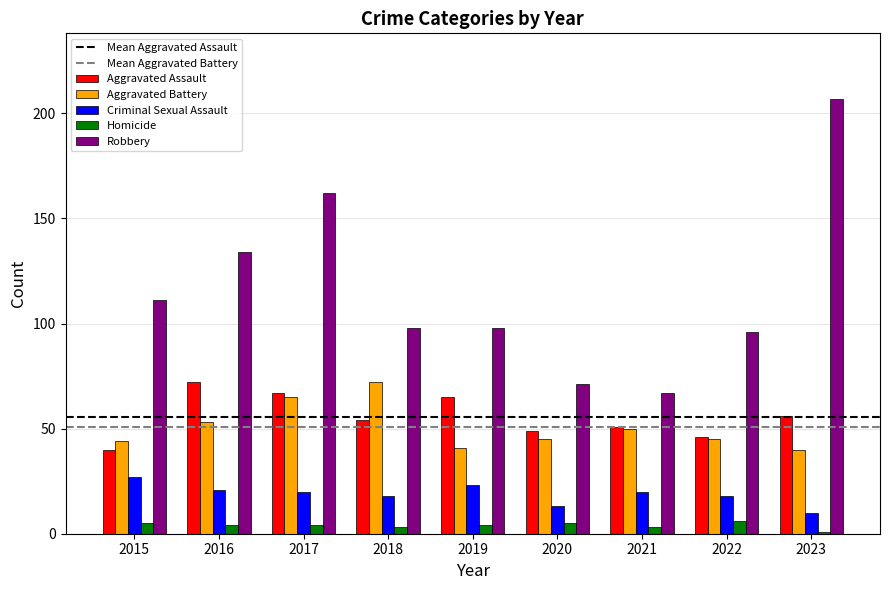

At 2019, list the series in order from largest to smallest.

Robbery, Aggravated Assault, Aggravated Battery, Criminal Sexual Assault, Homicide